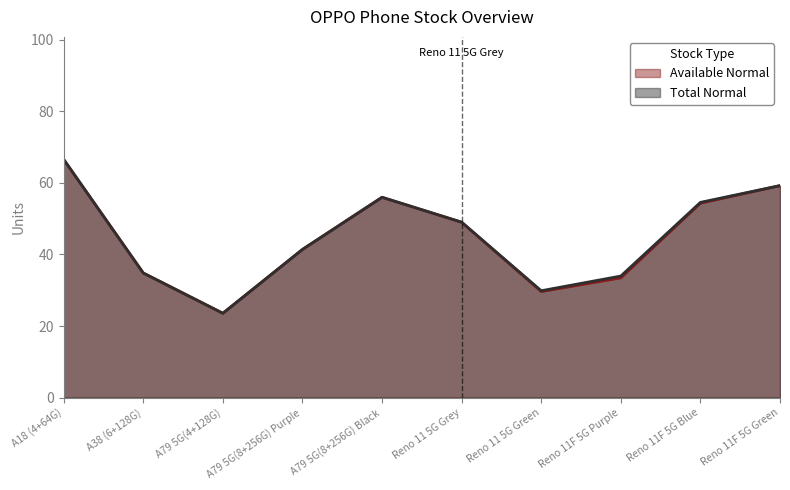

The value of Available Normal at Reno 11F 5G Blue is 54.3. True or false?

True